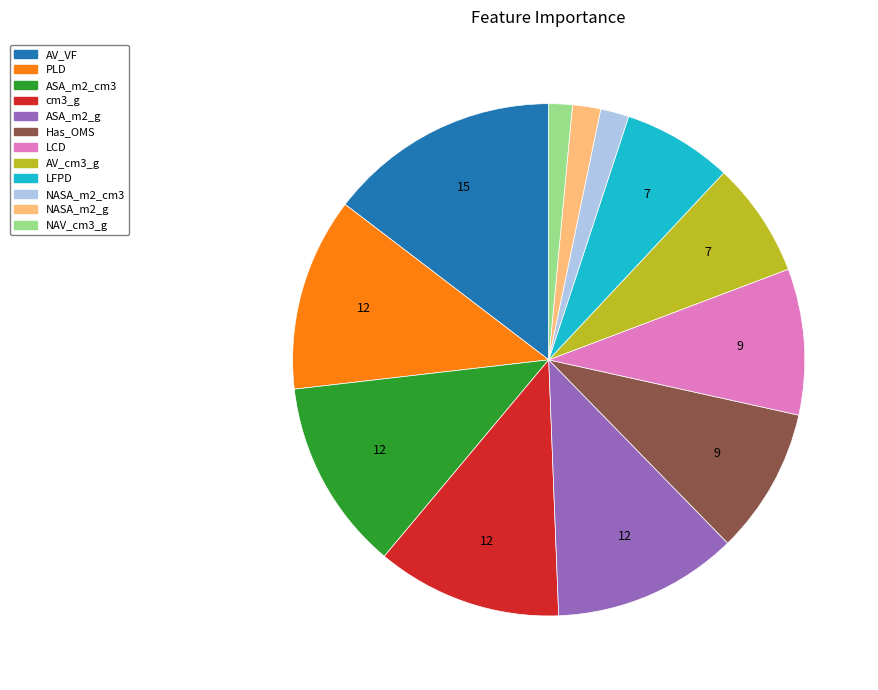

The cm3_g slice represents 25% of the pie. True or false?

False